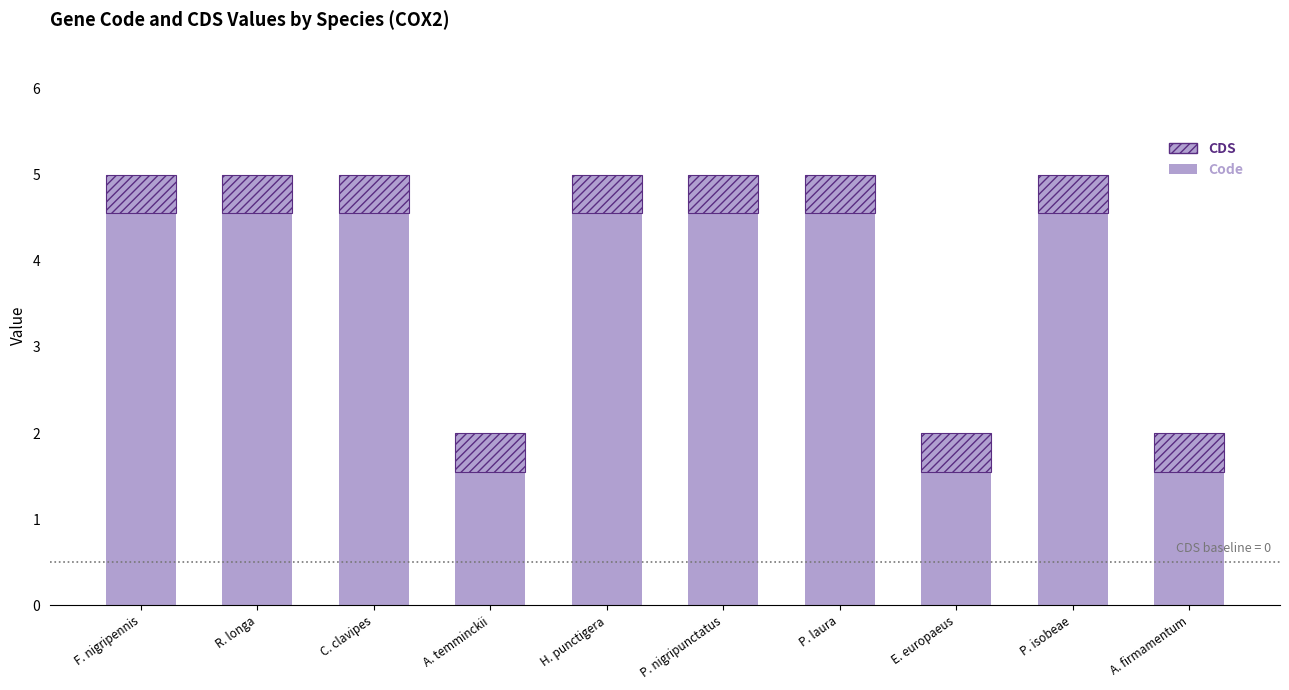

Between A. temminckii and E. europaeus, which series saw the biggest shift?

Code